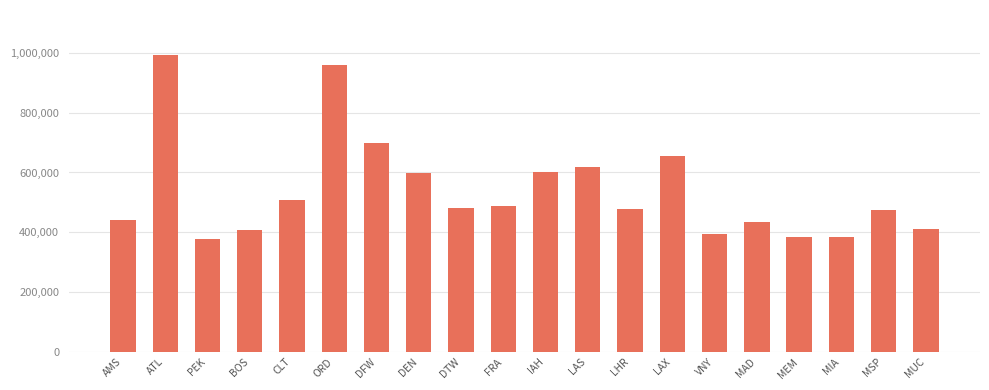

Which category has the highest value across all series?

ATL